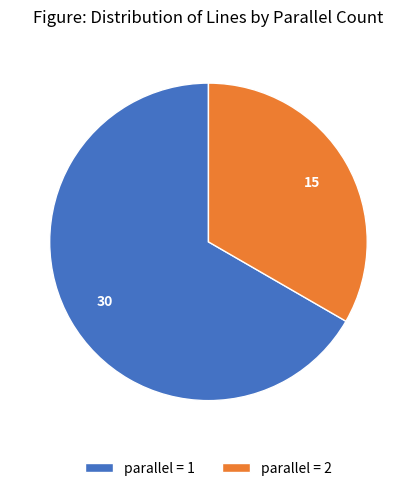

Is it true that parallel = 1 is 77% of the pie?

False